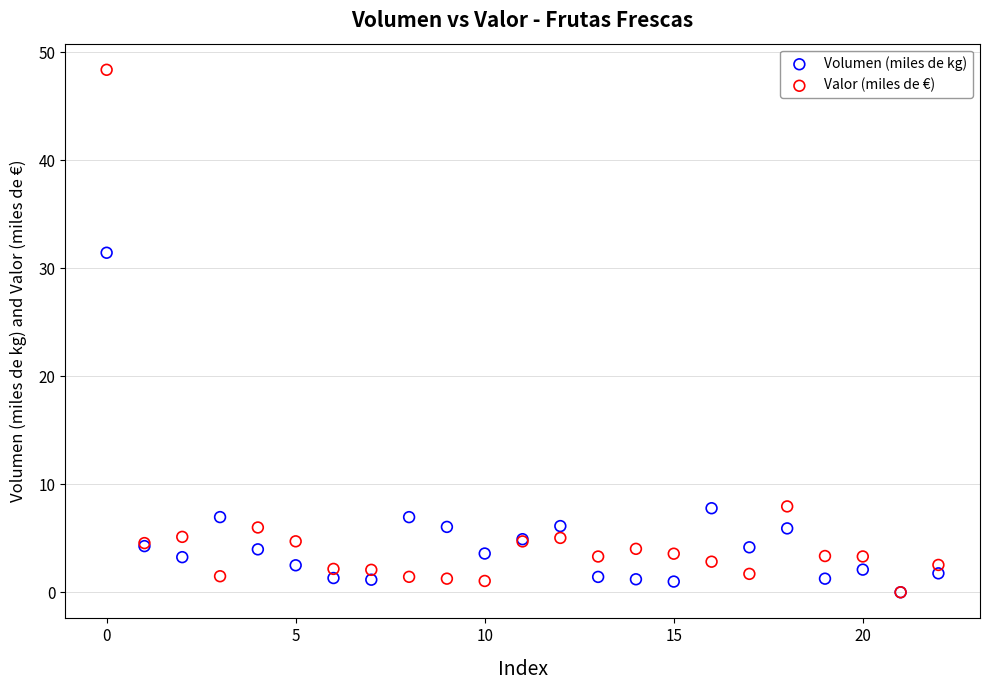

In the Valor (miles de €) series, what Y value is closest to 24?

7.9